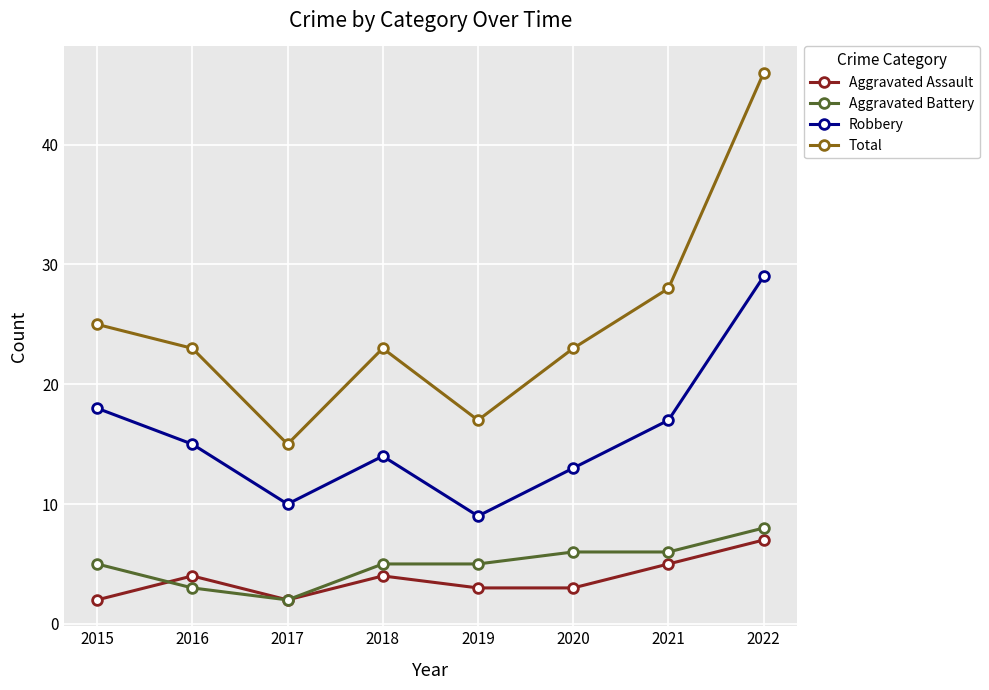

The Total series shows 17 at 2019. True or false?

True